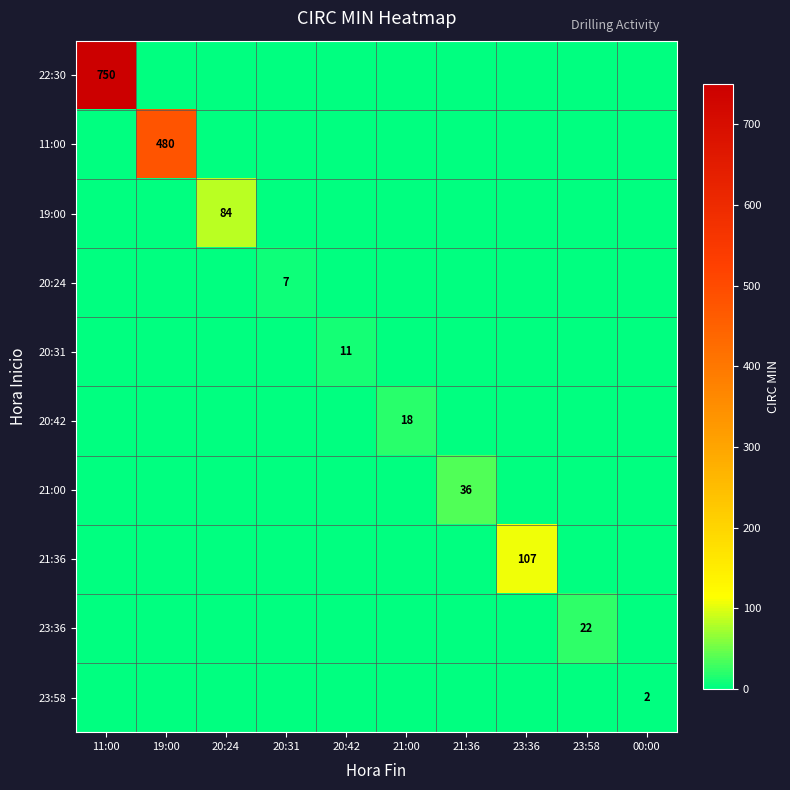

True or false: 19:00 has a value of 84 at 20:24.

True